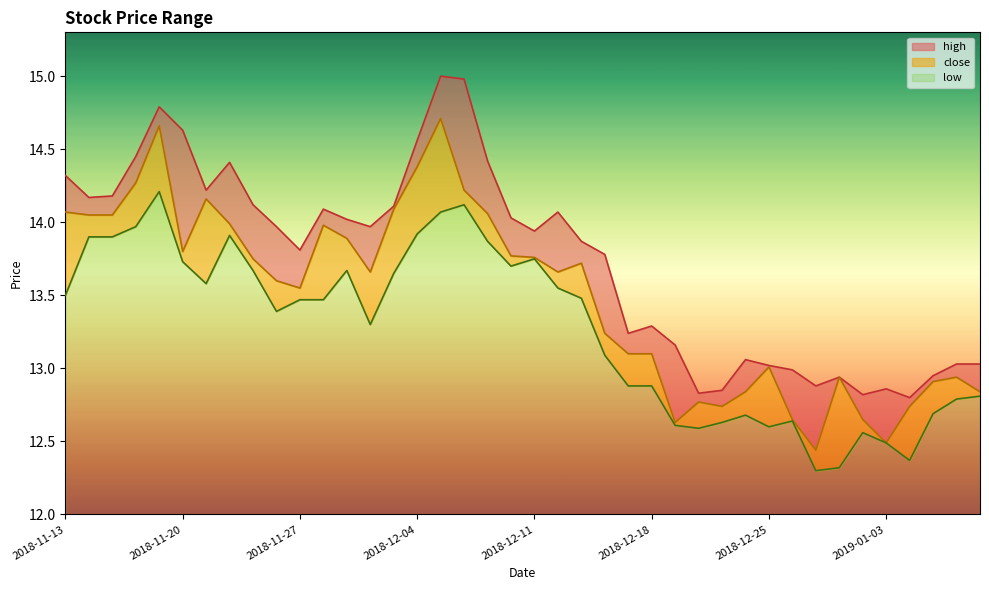

True or false: close has a value of 12.7 at 2019-01-02.

True